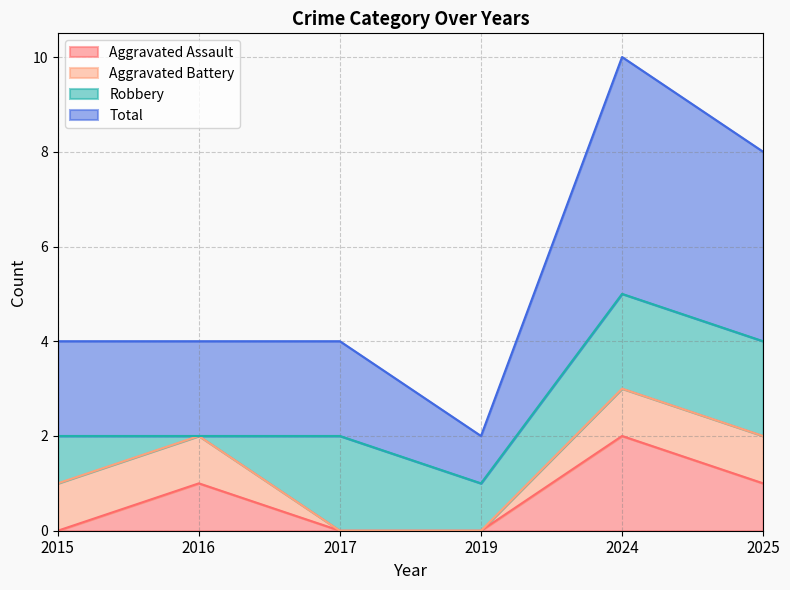

Rank the categories by Aggravated Assault value from highest to lowest.

2024, 2016, 2025, 2015, 2017, 2019